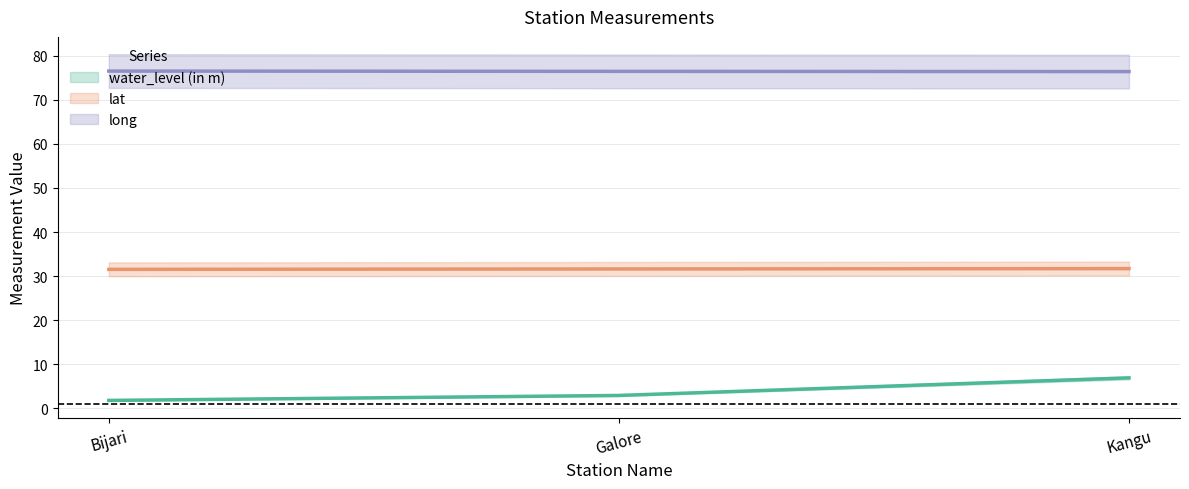

Rank the series by their maximum value, from lowest to highest.

water_level (in m), lat, long